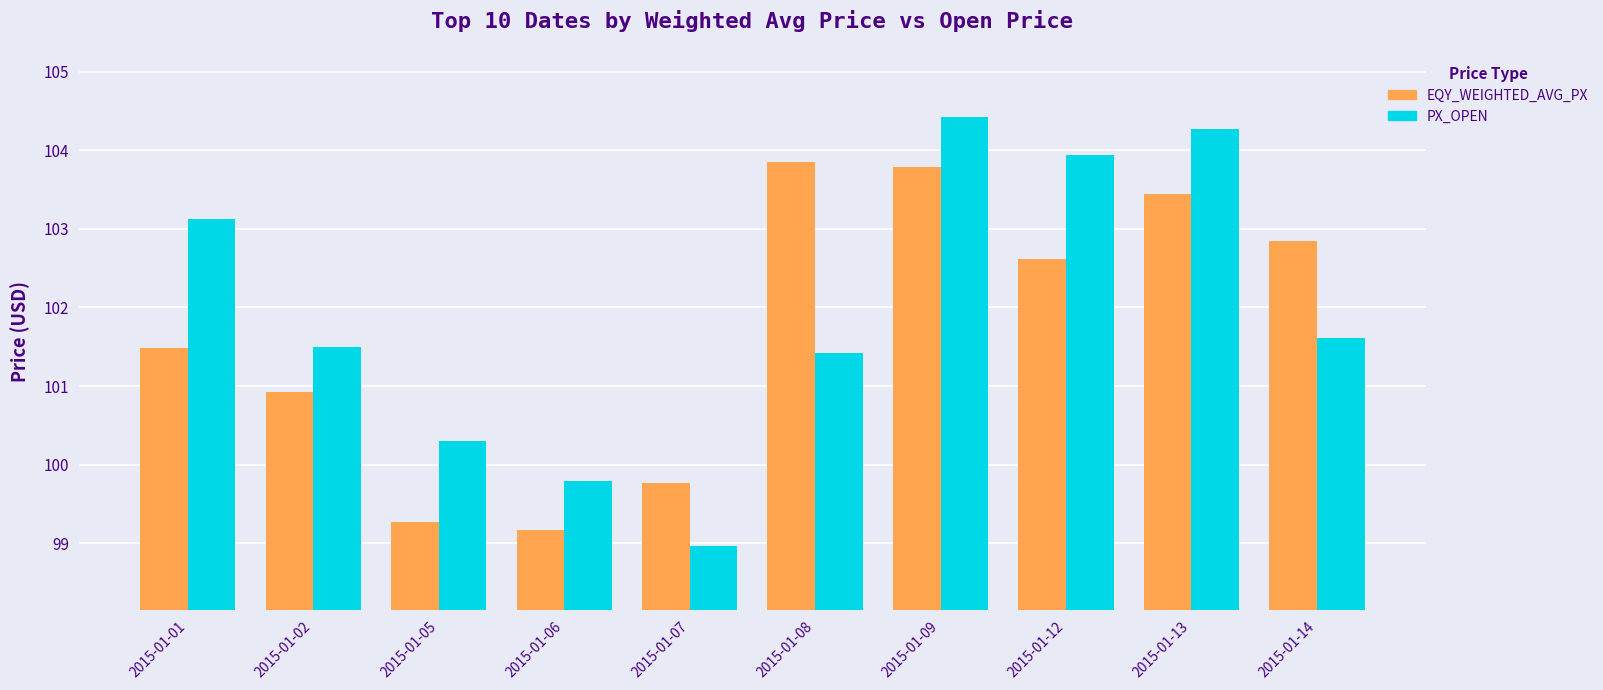

Rank the series at 2015-01-14 from highest to lowest value.

EQY_WEIGHTED_AVG_PX, PX_OPEN